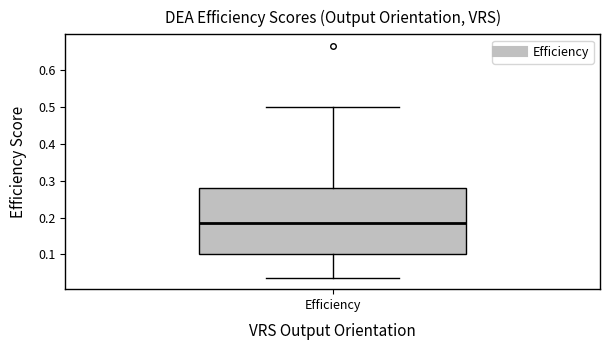

Where does the median line of the box for Efficiency sit on the y-axis? The values are not printed on the chart, so give them approximately, as read against the axis.

0.19